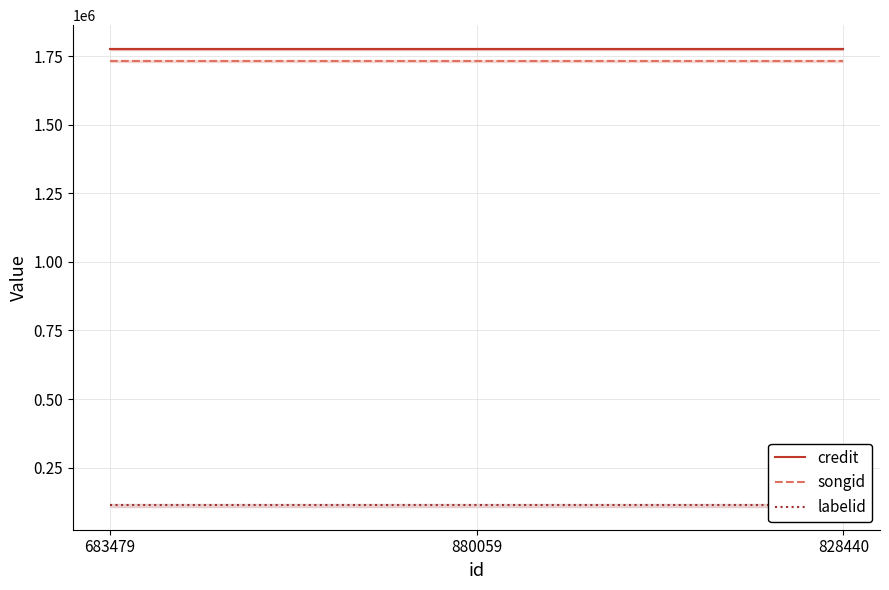

What is the value of the credit point at the 3rd from the left?

1775245